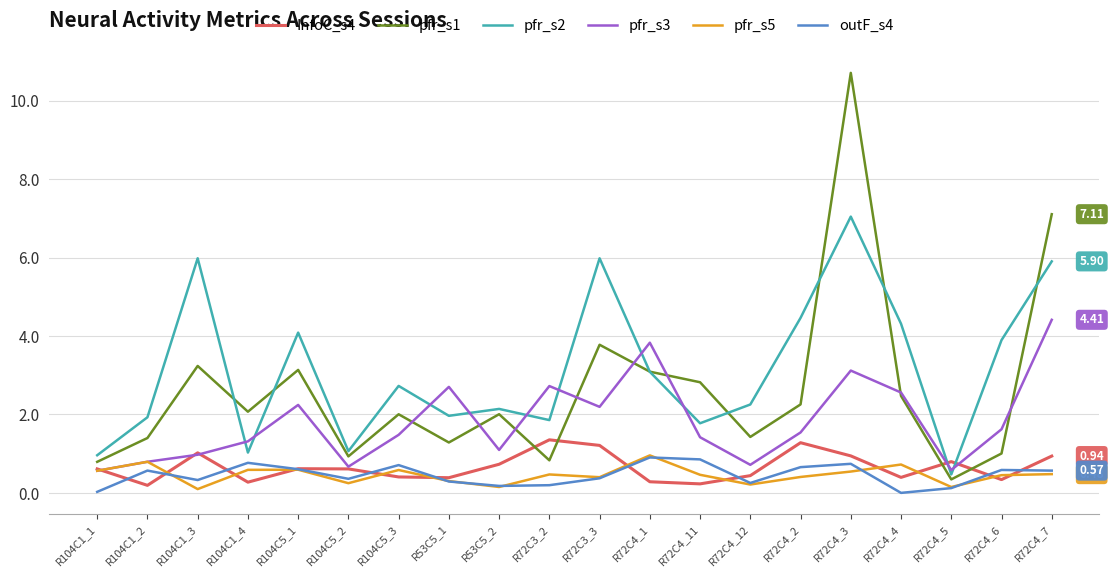

What is the difference between the highest and lowest values at R104C5_1?

3.5